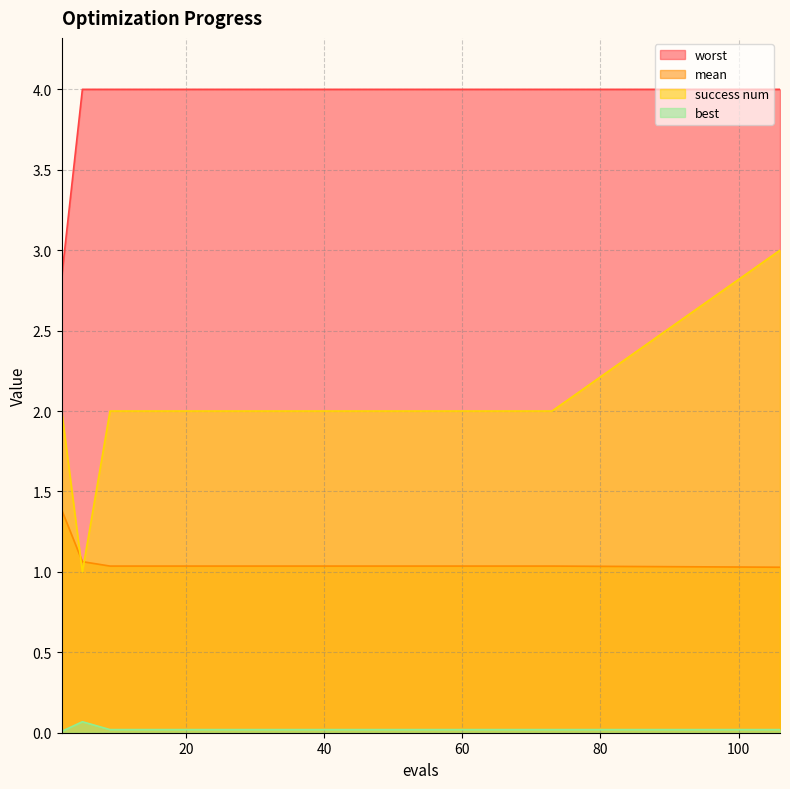

Rank the series by their maximum value, from lowest to highest.

best, mean, success num, worst